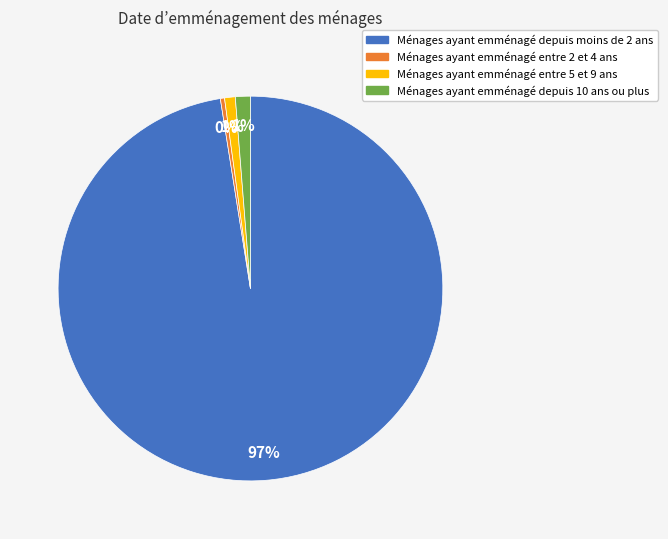

Is there a majority slice in this chart?

Yes